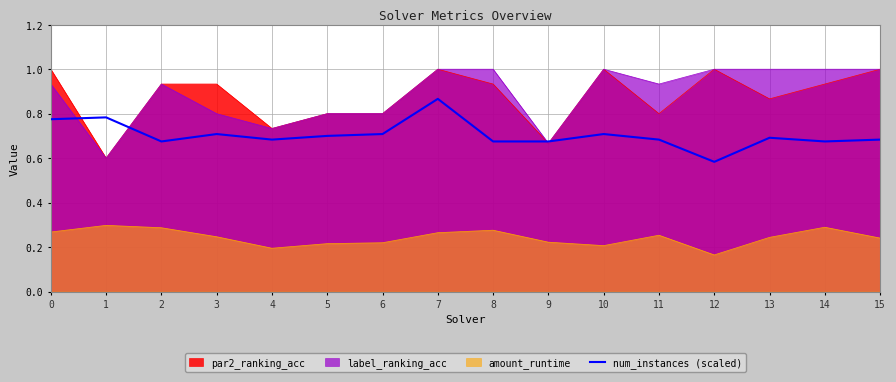

What value does the data have at 9?

0.7